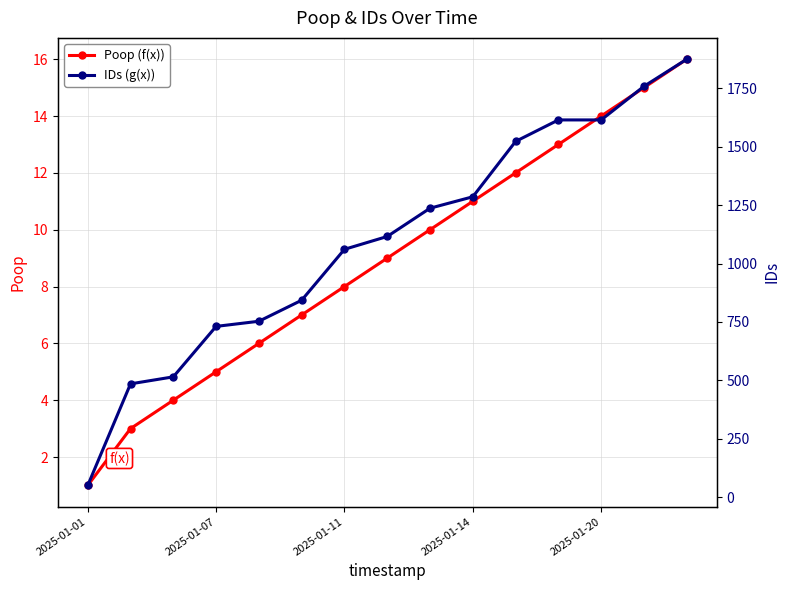

What is the highest value of the Poop (f(x)) series?

16